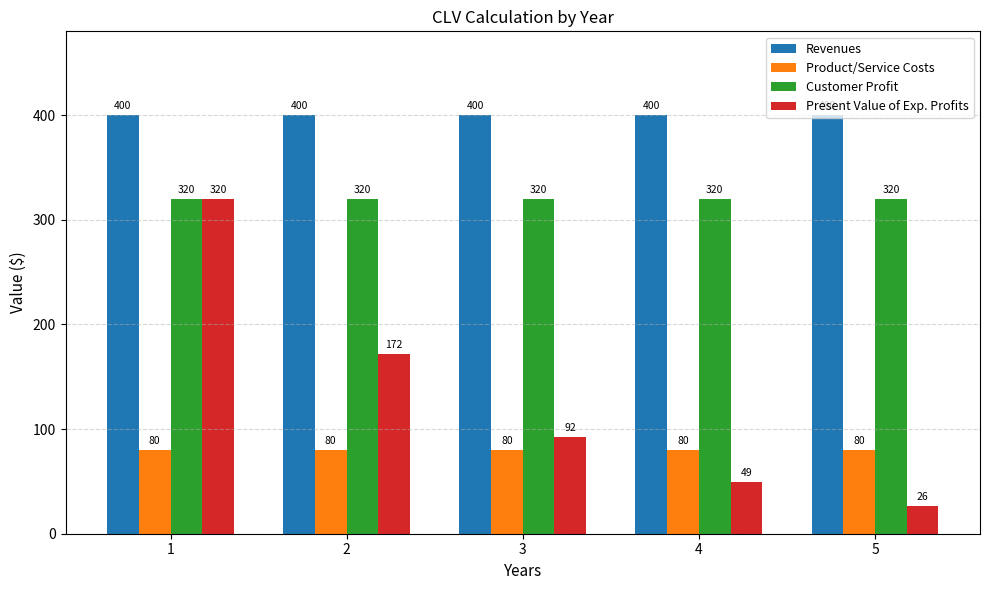

What is the highest value of the Product/Service Costs series?

80.0